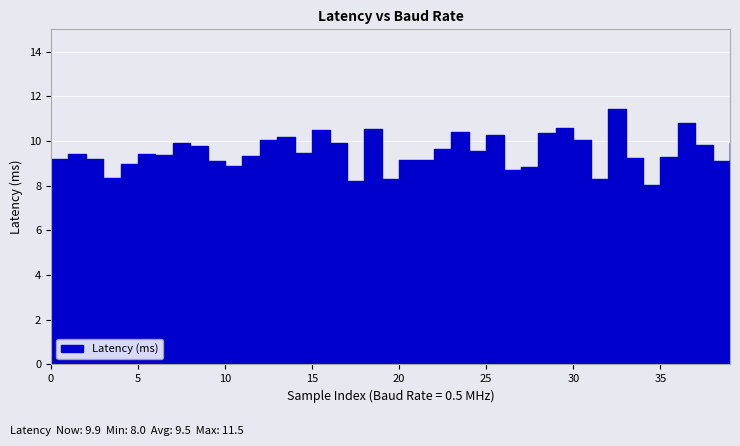

Which category has the highest value across all series?

32